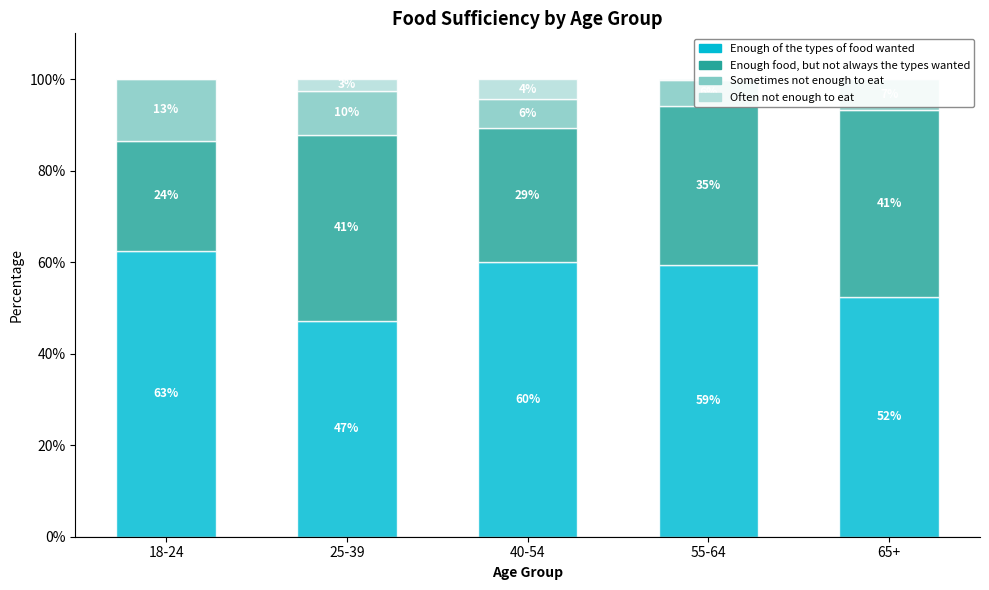

True or false: Enough of the types of food wanted has a value of 84.3 at 25-39.

False